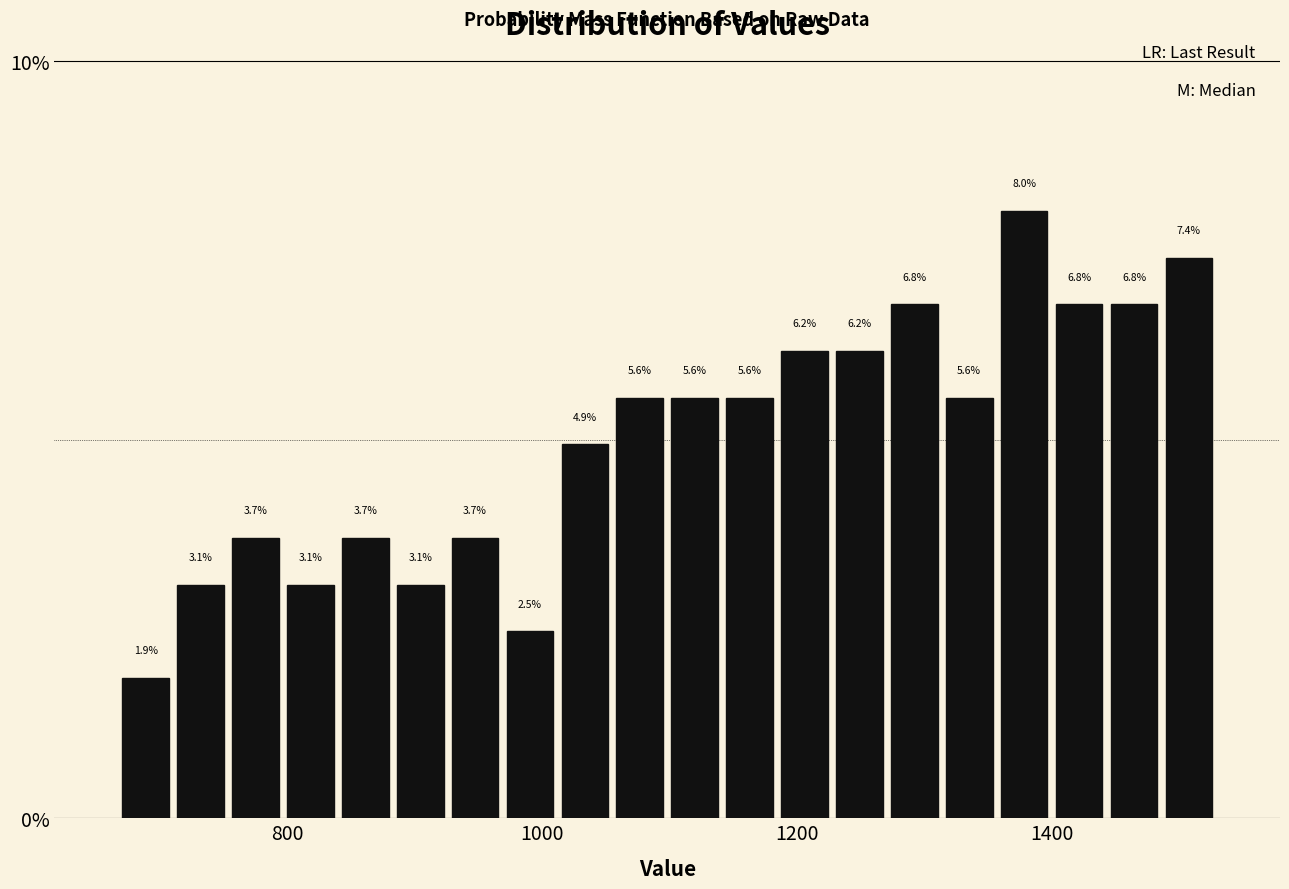

Around what value on the x-axis is the tallest bar? Give the approximate position of its centre, as read against the axis.

1380